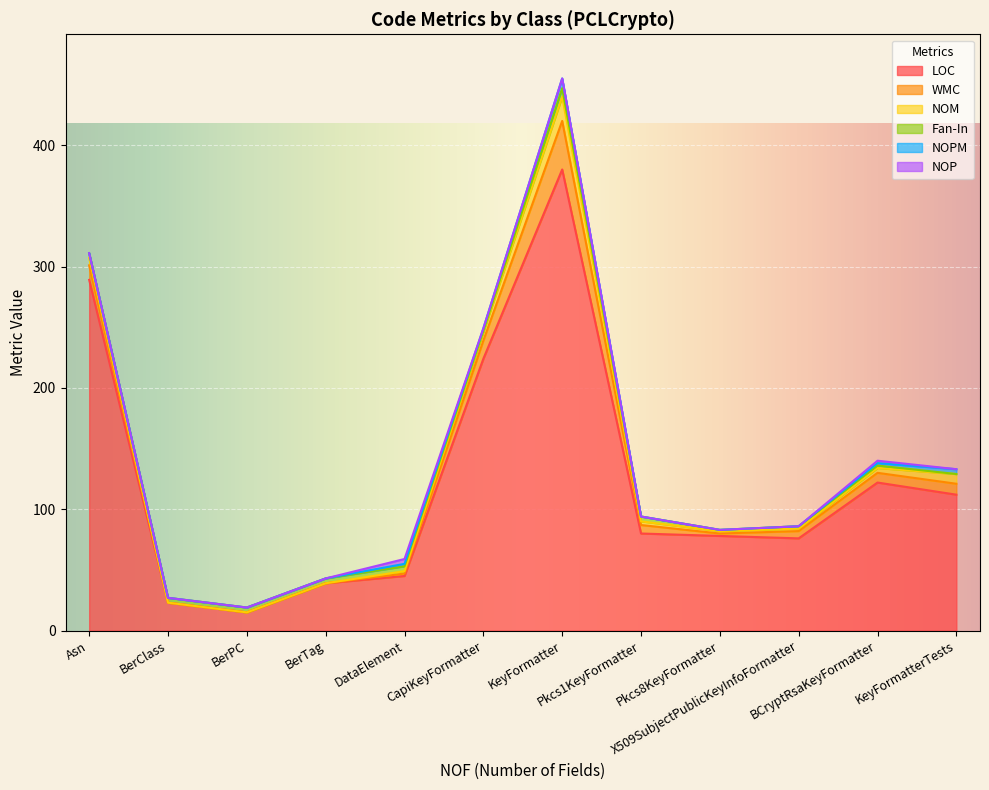

At how many categories does at least one series exceed 305?

1